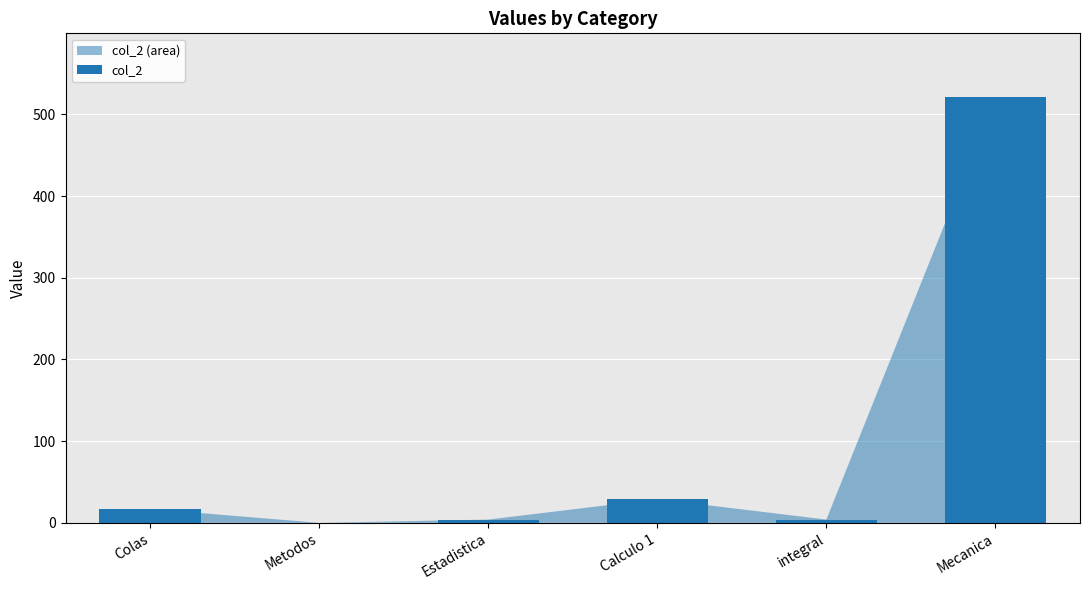

What is the sum of all values?

575